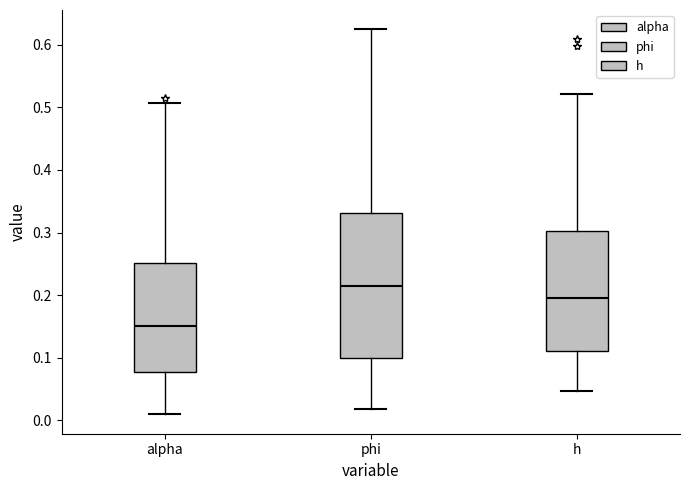

Reading left to right, transcribe this box plot: for each box, give where its median line is, the range the box spans, and where its two whiskers end, as read against the y-axis. The values are not printed on the chart, so give them approximately, as read against the axis.

alpha: median 0.15, box 0.08 to 0.25, whiskers 0.01 to 0.51
phi: median 0.21, box 0.10 to 0.33, whiskers 0.02 to 0.62
h: median 0.20, box 0.11 to 0.30, whiskers 0.05 to 0.52